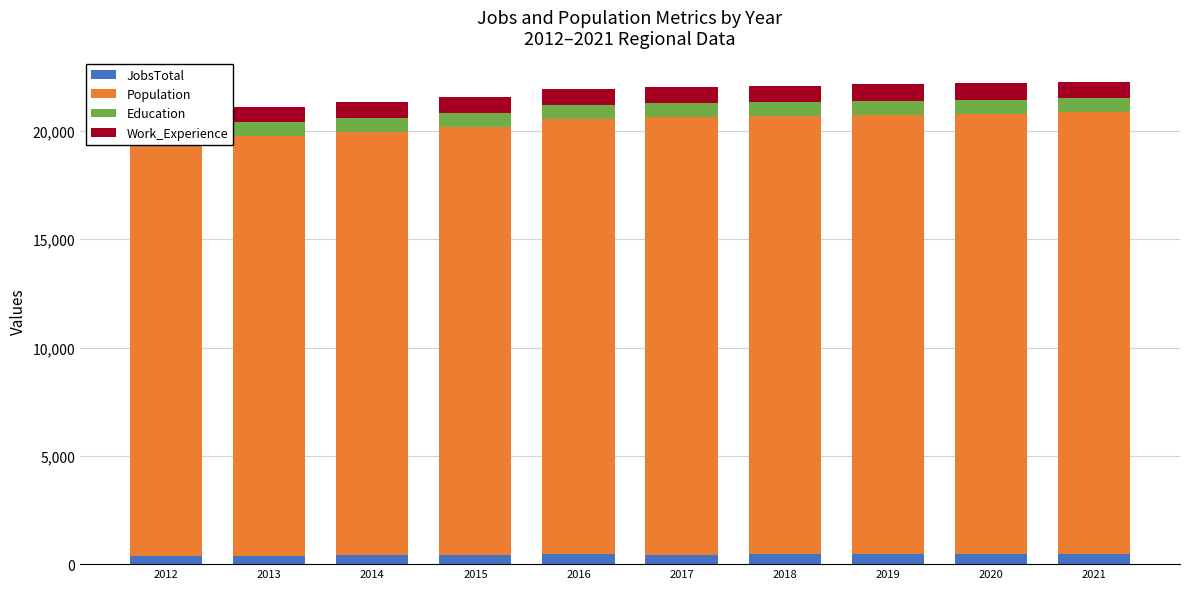

What is the value of the Work_Experience bar at the 8th from the left?

756